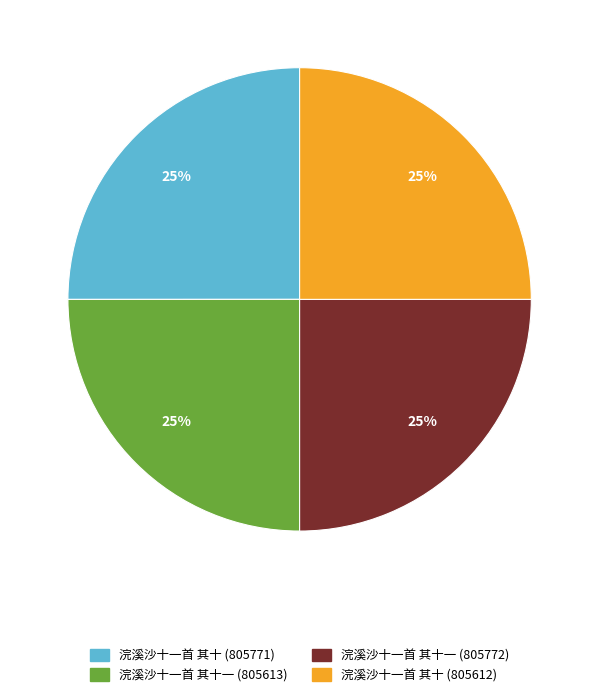

To the nearest percent, what is the combined percentage of 浣溪沙十一首 其十一 (805613) and 浣溪沙十一首 其十 (805771)?

50%